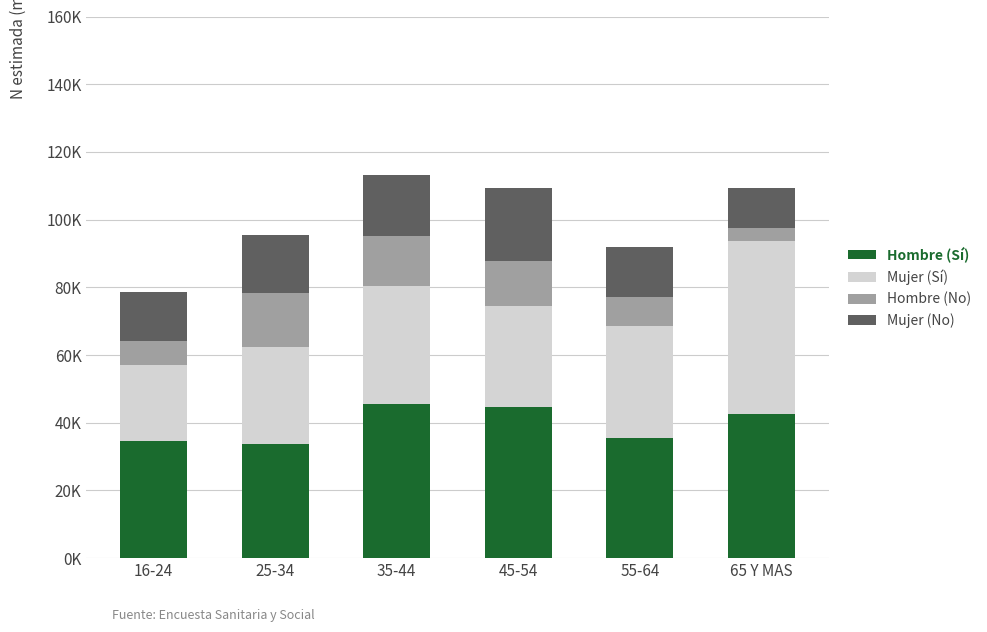

Does the chart contain stacked bars?

Yes